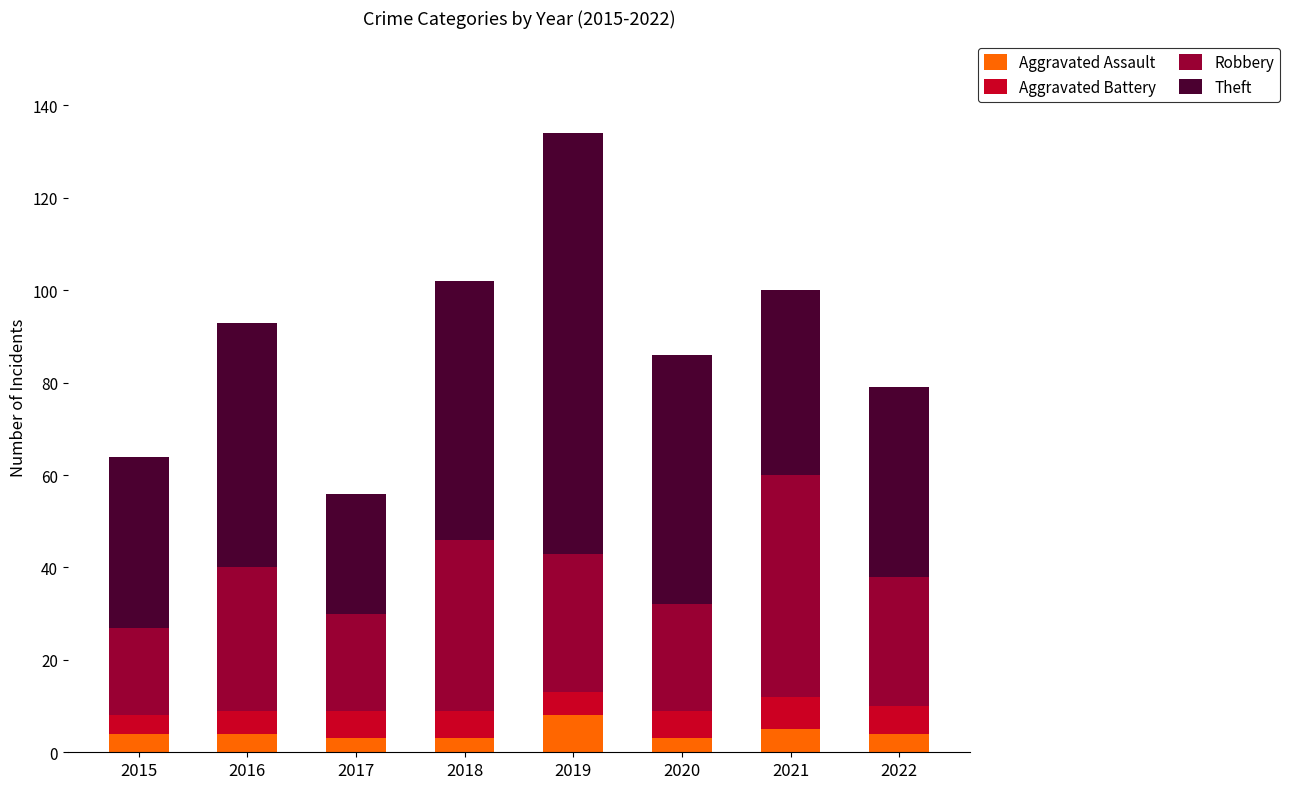

What is the average value of the Aggravated Assault series?

4